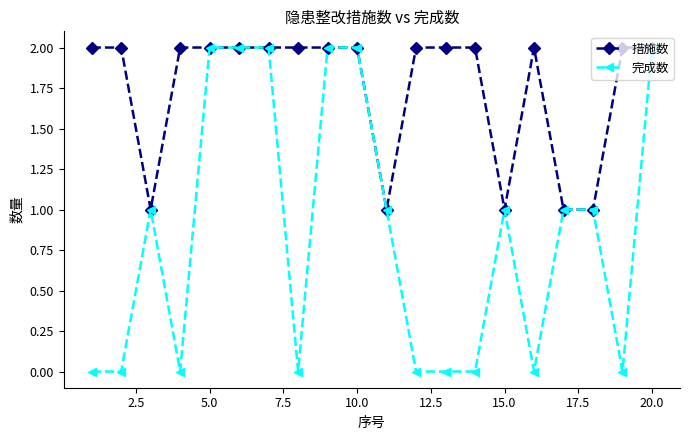

What is the value of the 完成数 point at the 5th from the left?

2